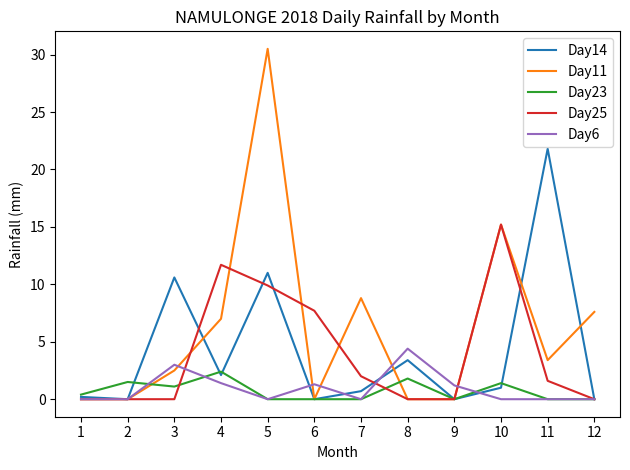

Between 7 and 11, which series saw the biggest shift?

Day14